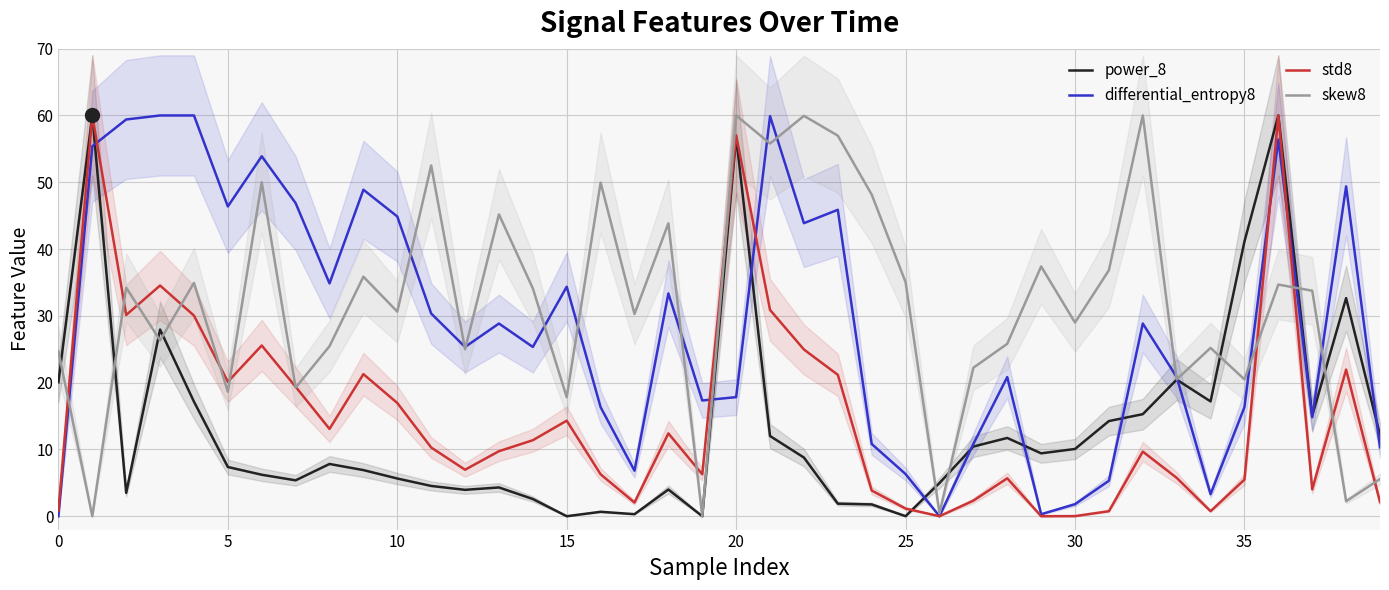

What is the highest value of the std8 series?

60.0